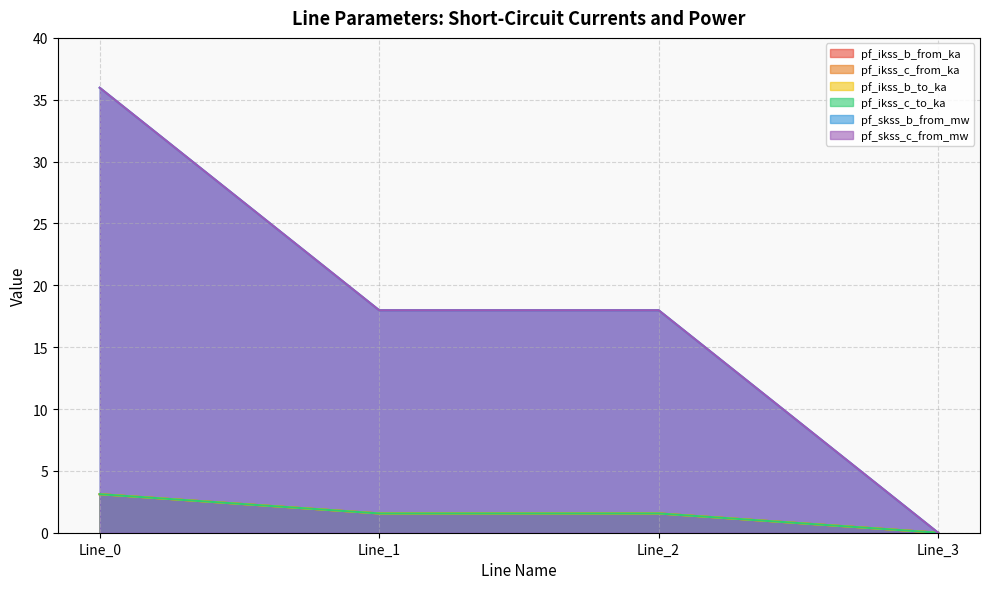

What is the sum of the pf_ikss_c_to_ka values at Line_2 and Line_0?

4.7